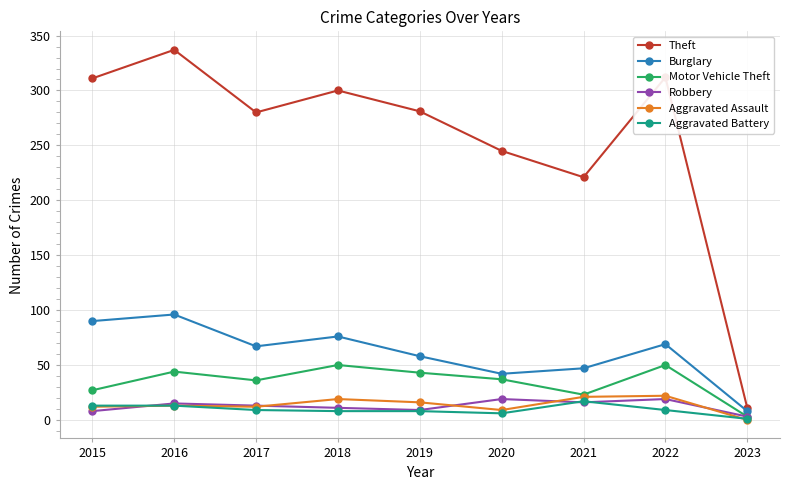

At which category is the sum across all series the highest?

2016